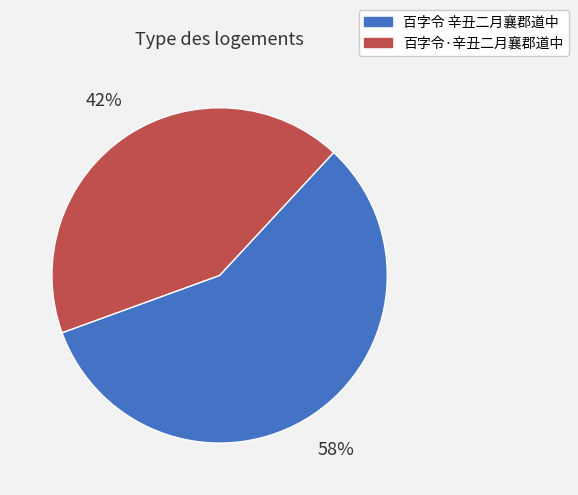

True or false: 百字令·辛丑二月襄郡道中 accounts for 30% of the total.

False